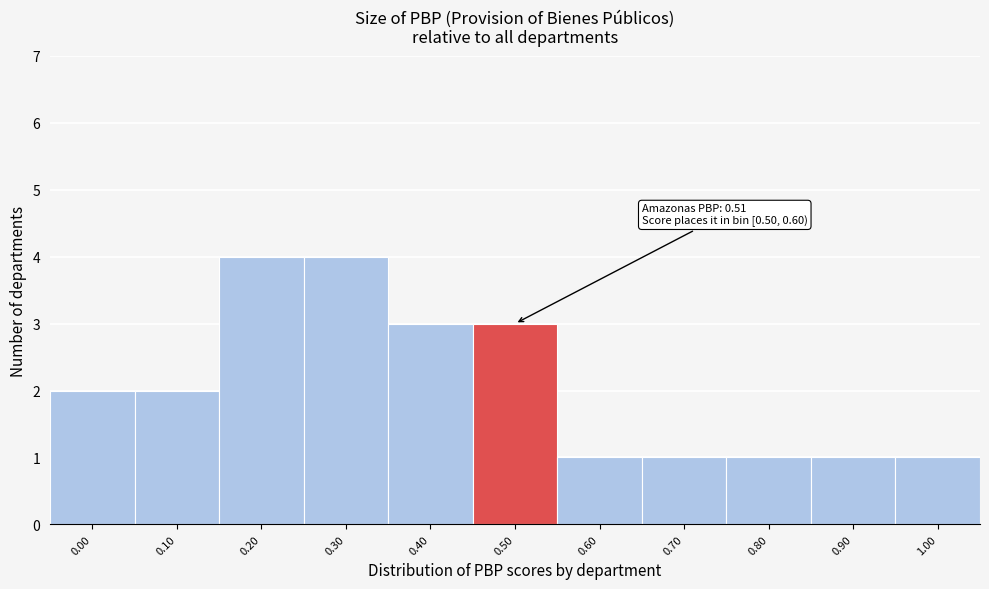

Reading left to right, extract all data points from this chart.

0.00=2	0.10=2	0.20=4	0.30=4	0.40=3	0.50=3	0.60=1	0.70=1	0.80=1	0.90=1	1.00=1